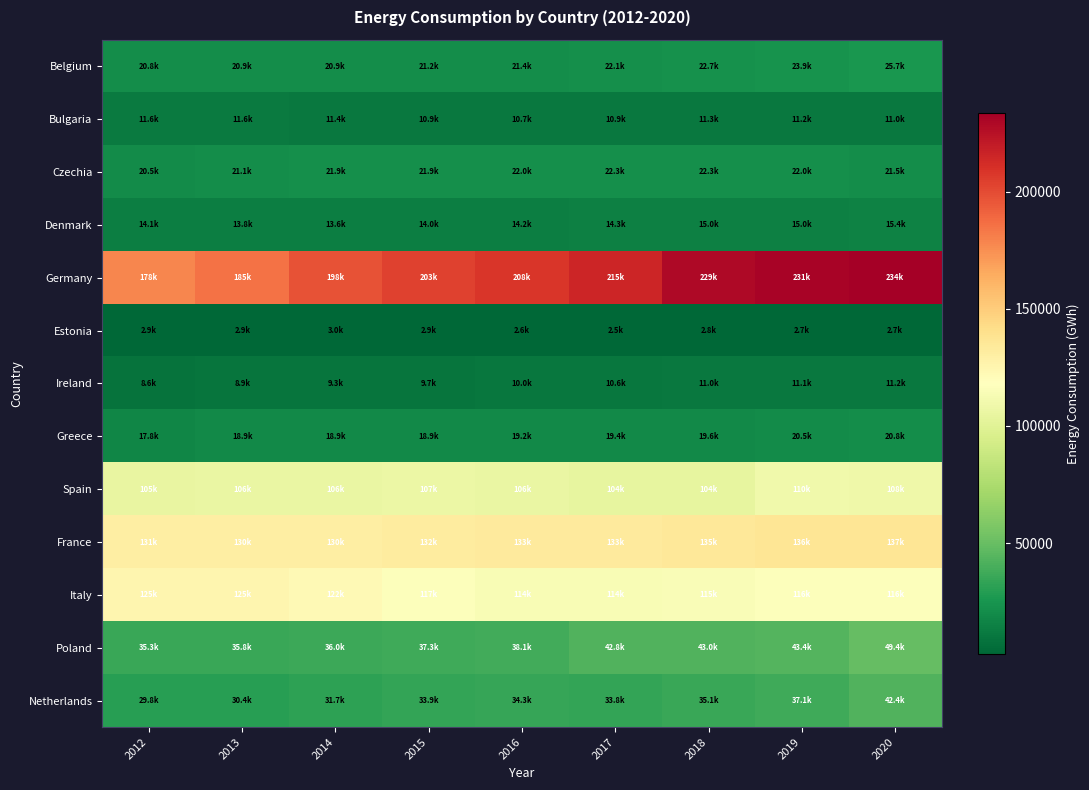

What is the total value across all series at 2019?

780953.2